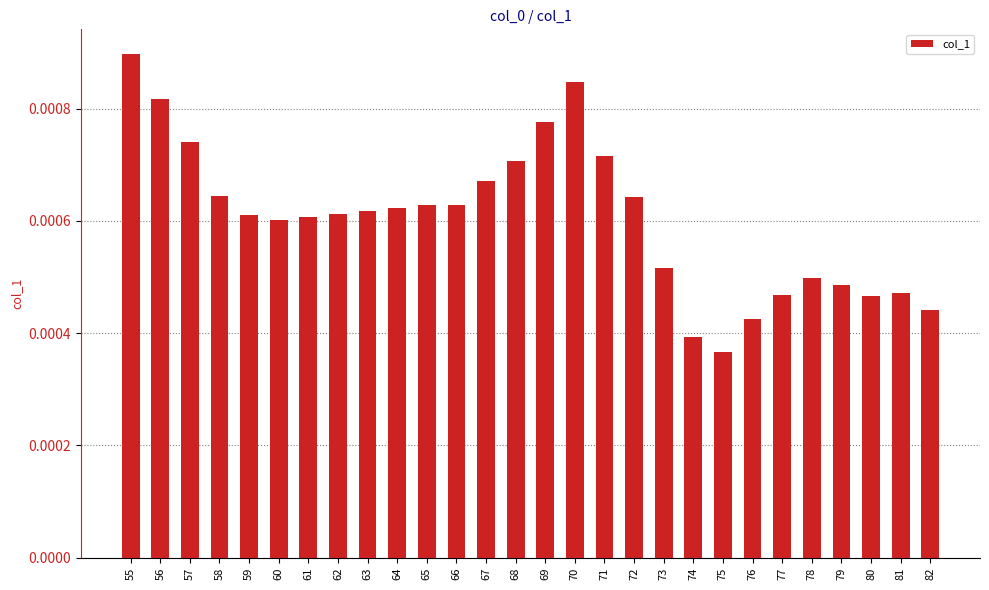

Between 75 and 68, which is larger?

68